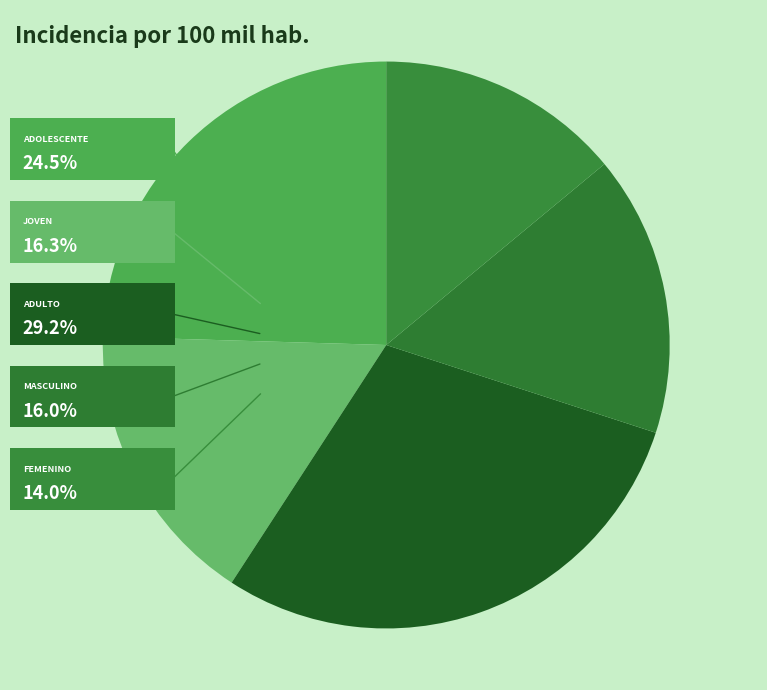

How much of the chart is everything except Joven (18 a 29 años)?

83.7%